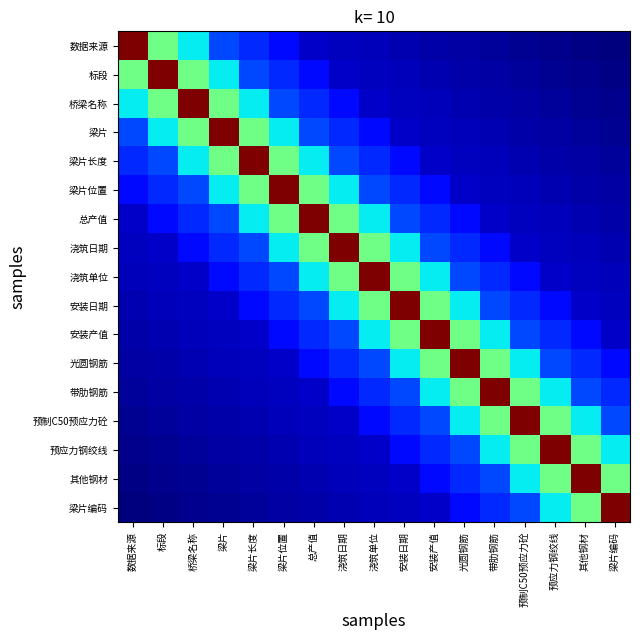

Reading right to left, extract all data points from this chart.

数据来源: 梁片编码=0.0	其他钢材=0.0	预应力钢绞线=0.0	预制C50预应力砼=0.0	带肋钢筋=0.0	光圆钢筋=0.0	安装产值=0.0	安装日期=0.0	浇筑单位=0.1	浇筑日期=0.1	总产值=0.1	梁片位置=0.1	梁片长度=0.2	梁片=0.2	桥梁名称=0.4	标段=0.5	数据来源=1.0
标段: 梁片编码=0.0	其他钢材=0.0	预应力钢绞线=0.0	预制C50预应力砼=0.0	带肋钢筋=0.0	光圆钢筋=0.0	安装产值=0.0	安装日期=0.1	浇筑单位=0.1	浇筑日期=0.1	总产值=0.1	梁片位置=0.2	梁片长度=0.2	梁片=0.4	桥梁名称=0.5	标段=1.0	数据来源=0.5
桥梁名称: 梁片编码=0.0	其他钢材=0.0	预应力钢绞线=0.0	预制C50预应力砼=0.0	带肋钢筋=0.0	光圆钢筋=0.0	安装产值=0.1	安装日期=0.1	浇筑单位=0.1	浇筑日期=0.1	总产值=0.2	梁片位置=0.2	梁片长度=0.4	梁片=0.5	桥梁名称=1.0	标段=0.5	数据来源=0.4
梁片: 梁片编码=0.0	其他钢材=0.0	预应力钢绞线=0.0	预制C50预应力砼=0.0	带肋钢筋=0.0	光圆钢筋=0.1	安装产值=0.1	安装日期=0.1	浇筑单位=0.1	浇筑日期=0.2	总产值=0.2	梁片位置=0.4	梁片长度=0.5	梁片=1.0	桥梁名称=0.5	标段=0.4	数据来源=0.2
梁片长度: 梁片编码=0.0	其他钢材=0.0	预应力钢绞线=0.0	预制C50预应力砼=0.0	带肋钢筋=0.1	光圆钢筋=0.1	安装产值=0.1	安装日期=0.1	浇筑单位=0.2	浇筑日期=0.2	总产值=0.4	梁片位置=0.5	梁片长度=1.0	梁片=0.5	桥梁名称=0.4	标段=0.2	数据来源=0.2
梁片位置: 梁片编码=0.0	其他钢材=0.0	预应力钢绞线=0.0	预制C50预应力砼=0.1	带肋钢筋=0.1	光圆钢筋=0.1	安装产值=0.1	安装日期=0.2	浇筑单位=0.2	浇筑日期=0.4	总产值=0.5	梁片位置=1.0	梁片长度=0.5	梁片=0.4	桥梁名称=0.2	标段=0.2	数据来源=0.1
总产值: 梁片编码=0.0	其他钢材=0.0	预应力钢绞线=0.1	预制C50预应力砼=0.1	带肋钢筋=0.1	光圆钢筋=0.1	安装产值=0.2	安装日期=0.2	浇筑单位=0.4	浇筑日期=0.5	总产值=1.0	梁片位置=0.5	梁片长度=0.4	梁片=0.2	桥梁名称=0.2	标段=0.1	数据来源=0.1
浇筑日期: 梁片编码=0.0	其他钢材=0.1	预应力钢绞线=0.1	预制C50预应力砼=0.1	带肋钢筋=0.1	光圆钢筋=0.2	安装产值=0.2	安装日期=0.4	浇筑单位=0.5	浇筑日期=1.0	总产值=0.5	梁片位置=0.4	梁片长度=0.2	梁片=0.2	桥梁名称=0.1	标段=0.1	数据来源=0.1
浇筑单位: 梁片编码=0.1	其他钢材=0.1	预应力钢绞线=0.1	预制C50预应力砼=0.1	带肋钢筋=0.2	光圆钢筋=0.2	安装产值=0.4	安装日期=0.5	浇筑单位=1.0	浇筑日期=0.5	总产值=0.4	梁片位置=0.2	梁片长度=0.2	梁片=0.1	桥梁名称=0.1	标段=0.1	数据来源=0.1
安装日期: 梁片编码=0.1	其他钢材=0.1	预应力钢绞线=0.1	预制C50预应力砼=0.2	带肋钢筋=0.2	光圆钢筋=0.4	安装产值=0.5	安装日期=1.0	浇筑单位=0.5	浇筑日期=0.4	总产值=0.2	梁片位置=0.2	梁片长度=0.1	梁片=0.1	桥梁名称=0.1	标段=0.1	数据来源=0.0
安装产值: 梁片编码=0.1	其他钢材=0.1	预应力钢绞线=0.2	预制C50预应力砼=0.2	带肋钢筋=0.4	光圆钢筋=0.5	安装产值=1.0	安装日期=0.5	浇筑单位=0.4	浇筑日期=0.2	总产值=0.2	梁片位置=0.1	梁片长度=0.1	梁片=0.1	桥梁名称=0.1	标段=0.0	数据来源=0.0
光圆钢筋: 梁片编码=0.1	其他钢材=0.2	预应力钢绞线=0.2	预制C50预应力砼=0.4	带肋钢筋=0.5	光圆钢筋=1.0	安装产值=0.5	安装日期=0.4	浇筑单位=0.2	浇筑日期=0.2	总产值=0.1	梁片位置=0.1	梁片长度=0.1	梁片=0.1	桥梁名称=0.0	标段=0.0	数据来源=0.0
带肋钢筋: 梁片编码=0.2	其他钢材=0.2	预应力钢绞线=0.4	预制C50预应力砼=0.5	带肋钢筋=1.0	光圆钢筋=0.5	安装产值=0.4	安装日期=0.2	浇筑单位=0.2	浇筑日期=0.1	总产值=0.1	梁片位置=0.1	梁片长度=0.1	梁片=0.0	桥梁名称=0.0	标段=0.0	数据来源=0.0
预制C50预应力砼: 梁片编码=0.2	其他钢材=0.4	预应力钢绞线=0.5	预制C50预应力砼=1.0	带肋钢筋=0.5	光圆钢筋=0.4	安装产值=0.2	安装日期=0.2	浇筑单位=0.1	浇筑日期=0.1	总产值=0.1	梁片位置=0.1	梁片长度=0.0	梁片=0.0	桥梁名称=0.0	标段=0.0	数据来源=0.0
预应力钢绞线: 梁片编码=0.4	其他钢材=0.5	预应力钢绞线=1.0	预制C50预应力砼=0.5	带肋钢筋=0.4	光圆钢筋=0.2	安装产值=0.2	安装日期=0.1	浇筑单位=0.1	浇筑日期=0.1	总产值=0.1	梁片位置=0.0	梁片长度=0.0	梁片=0.0	桥梁名称=0.0	标段=0.0	数据来源=0.0
其他钢材: 梁片编码=0.5	其他钢材=1.0	预应力钢绞线=0.5	预制C50预应力砼=0.4	带肋钢筋=0.2	光圆钢筋=0.2	安装产值=0.1	安装日期=0.1	浇筑单位=0.1	浇筑日期=0.1	总产值=0.0	梁片位置=0.0	梁片长度=0.0	梁片=0.0	桥梁名称=0.0	标段=0.0	数据来源=0.0
梁片编码: 梁片编码=1.0	其他钢材=0.5	预应力钢绞线=0.4	预制C50预应力砼=0.2	带肋钢筋=0.2	光圆钢筋=0.1	安装产值=0.1	安装日期=0.1	浇筑单位=0.1	浇筑日期=0.0	总产值=0.0	梁片位置=0.0	梁片长度=0.0	梁片=0.0	桥梁名称=0.0	标段=0.0	数据来源=0.0